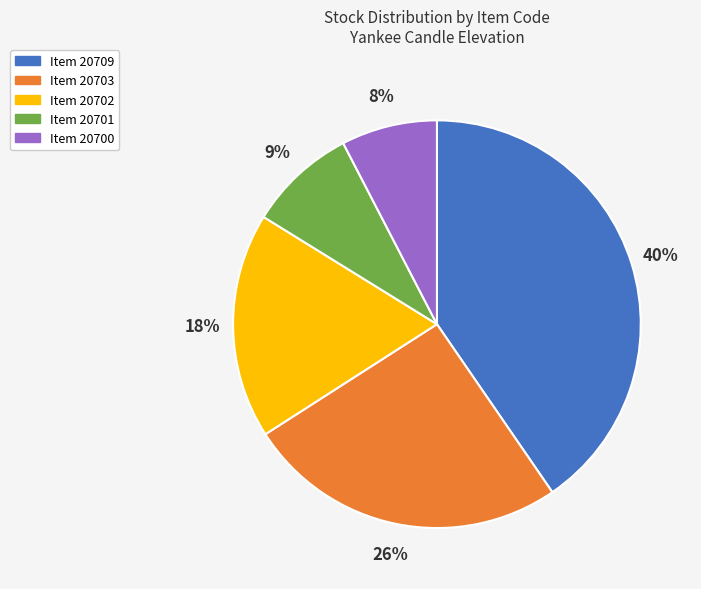

Is there a majority slice in this chart?

No